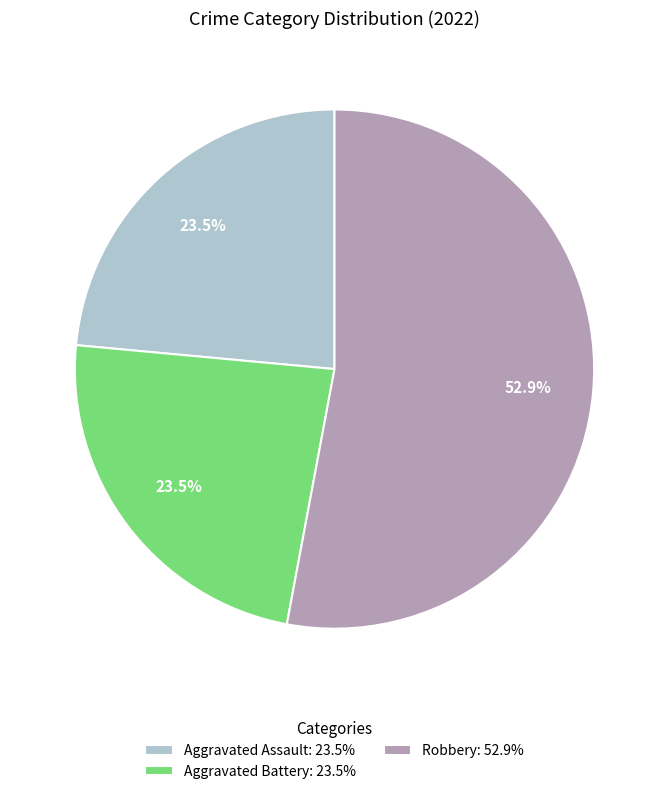

What is the largest slice in the pie chart?

Robbery: 52.9%